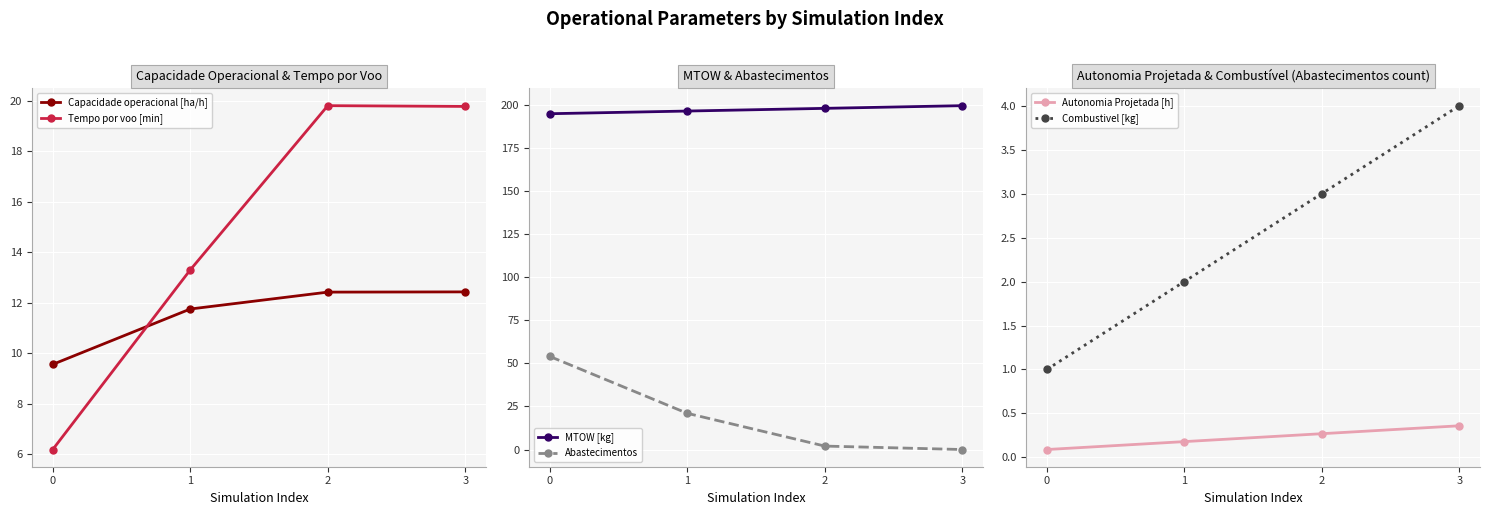

The MTOW [kg] series shows 281.7 at 0. True or false?

False